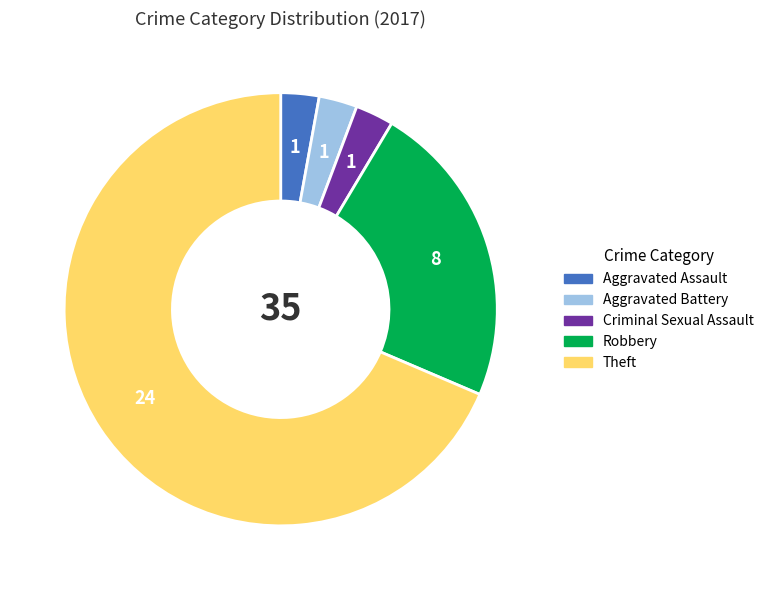

Does any single category account for the majority?

Yes